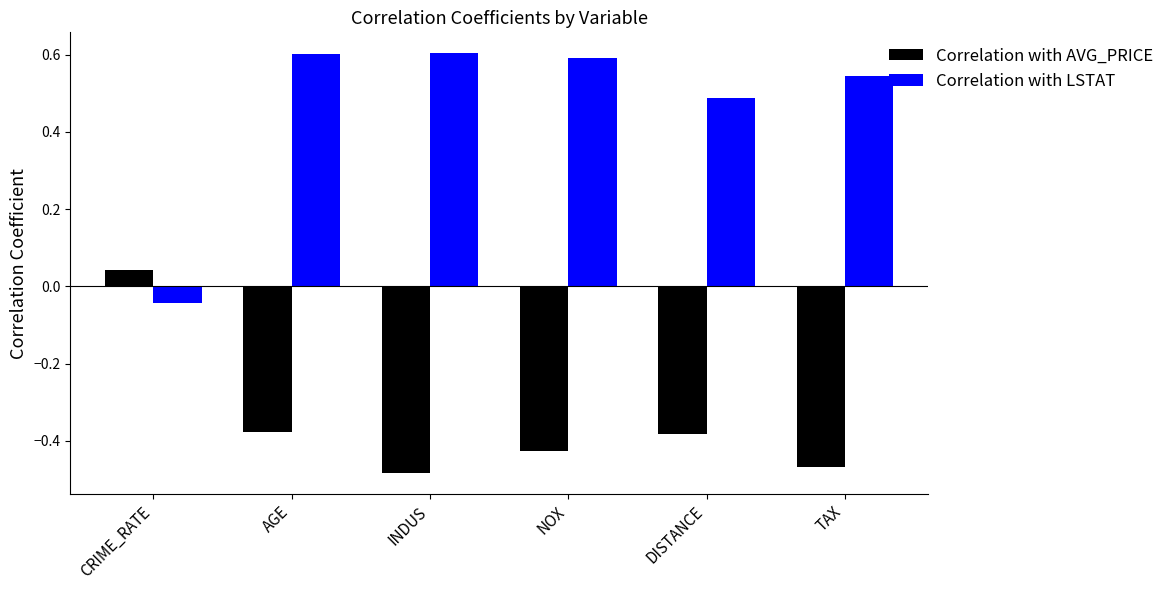

Which series has the widest spread of values?

Correlation with LSTAT